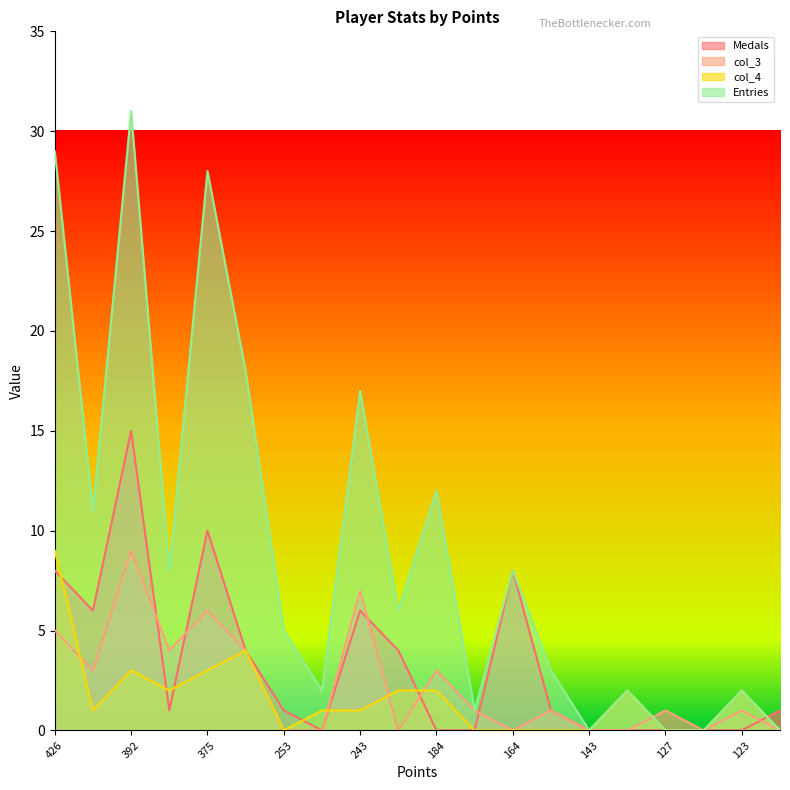

Which series has the largest total across all categories?

Entries